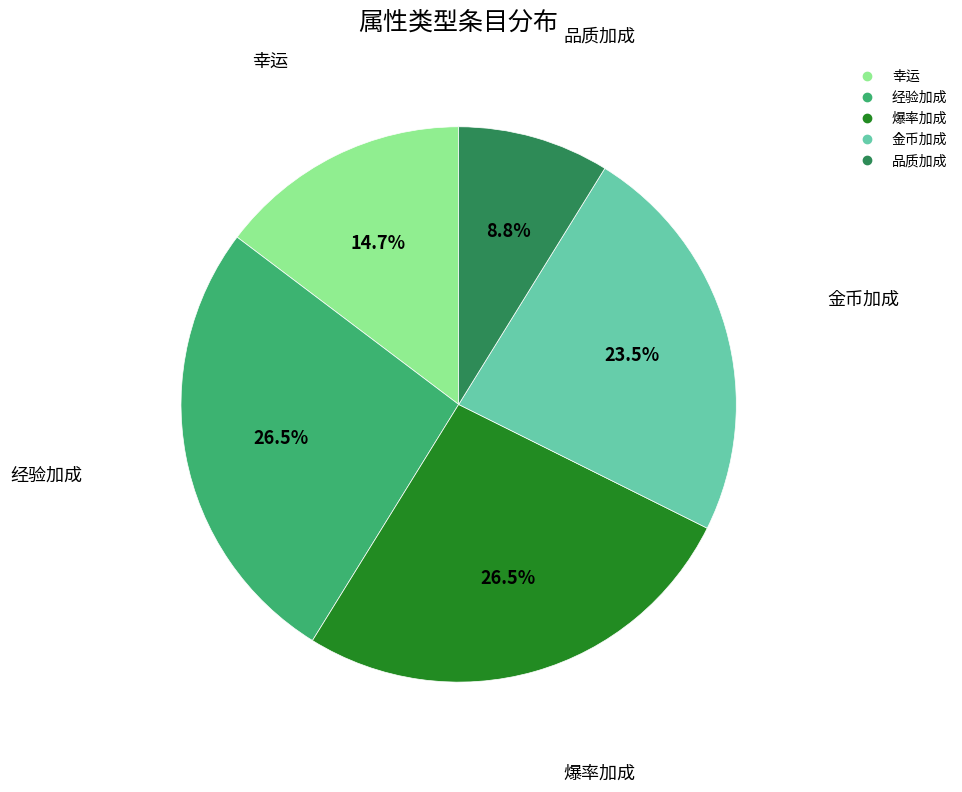

Is the sum of 爆率加成 and 品质加成 greater than half?

No